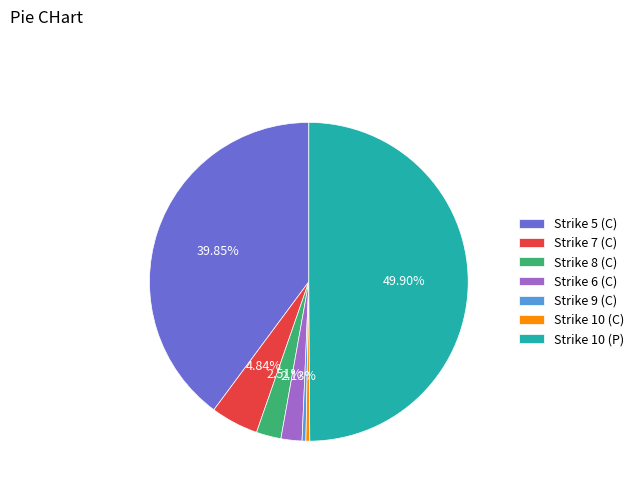

Do Strike 5 (C) and Strike 10 (P) together represent more than half of the pie?

Yes